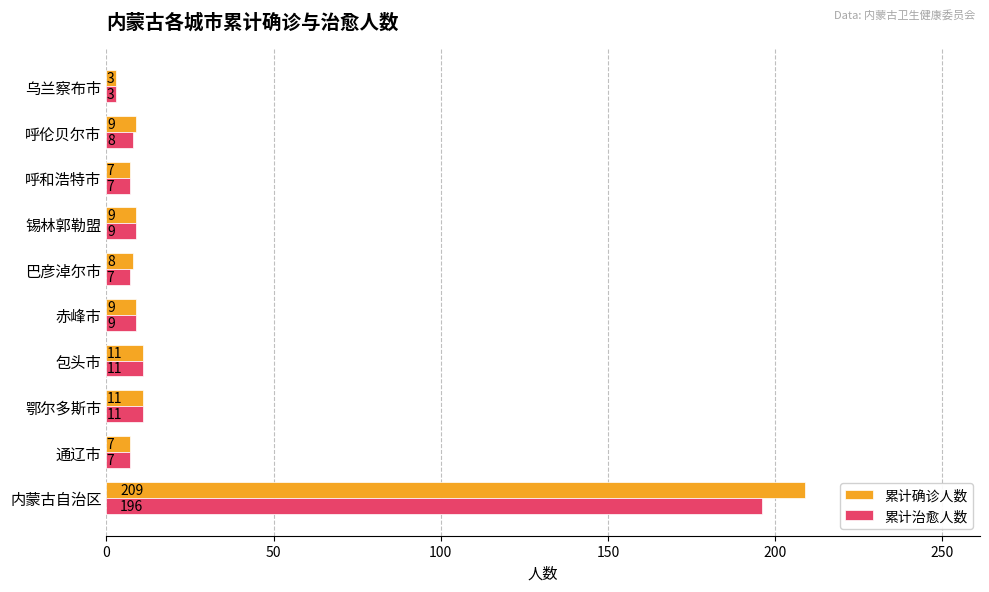

What is the sum of all 累计确诊人数 values?

283